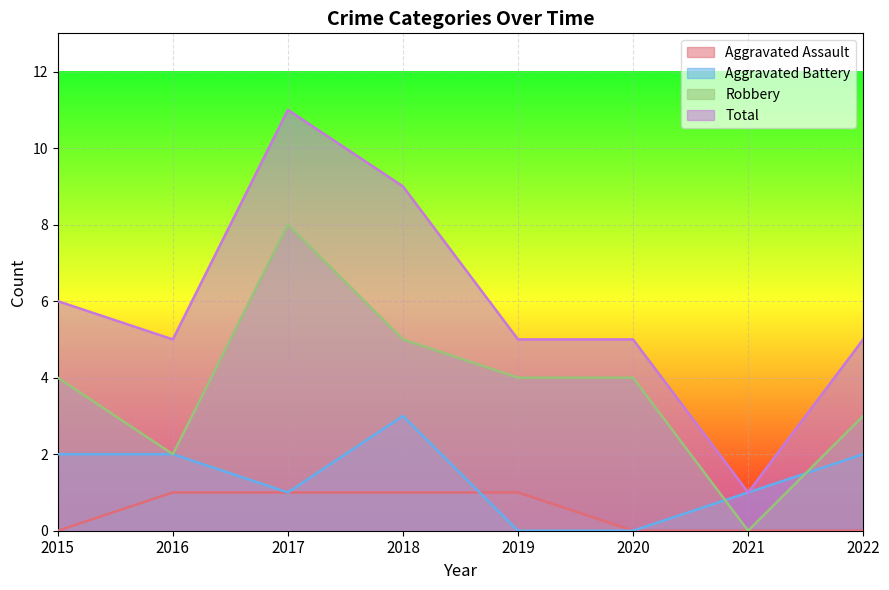

Where does the Robbery series first go above 4?

2017